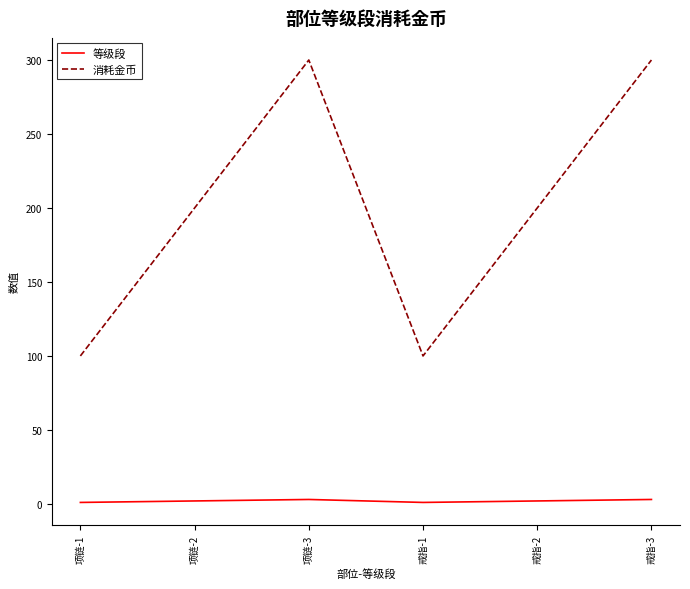

True or false: 等级段 and 消耗金币 intersect in this chart.

False